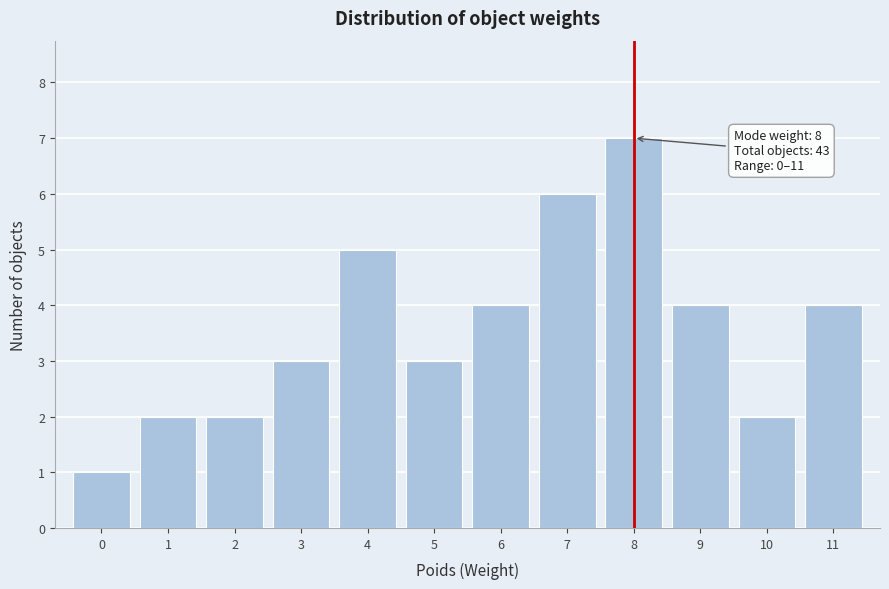

Over which range of the x-axis is the bar tallest?

7.5 to 8.5